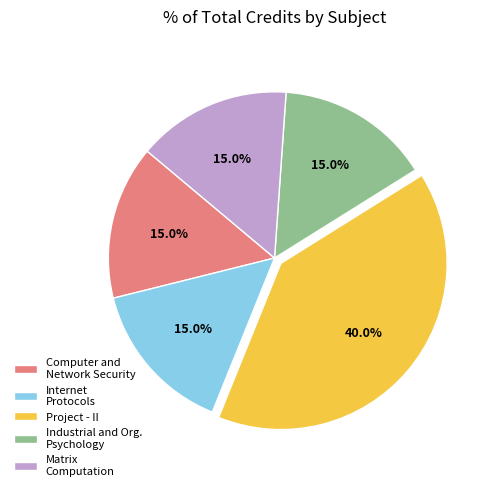

Approximately how many times larger is the value at Computer and Network Security compared to Project - II?

0.4